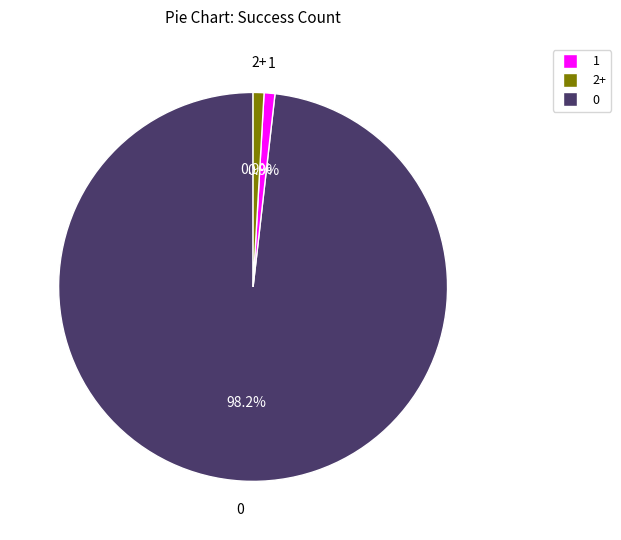

Does any single category account for the majority?

Yes